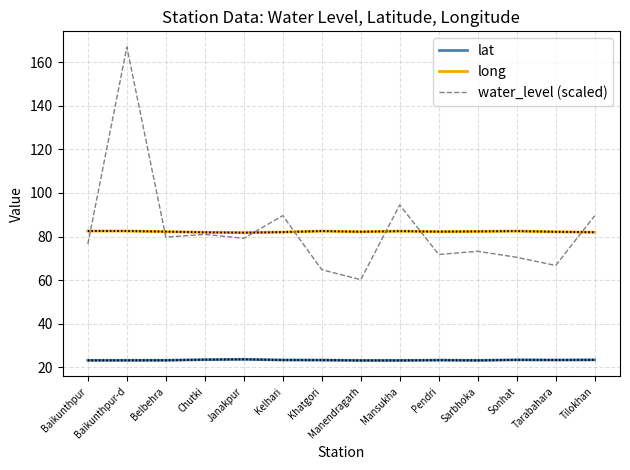

Which series has the largest total across all categories?

water_level (scaled)